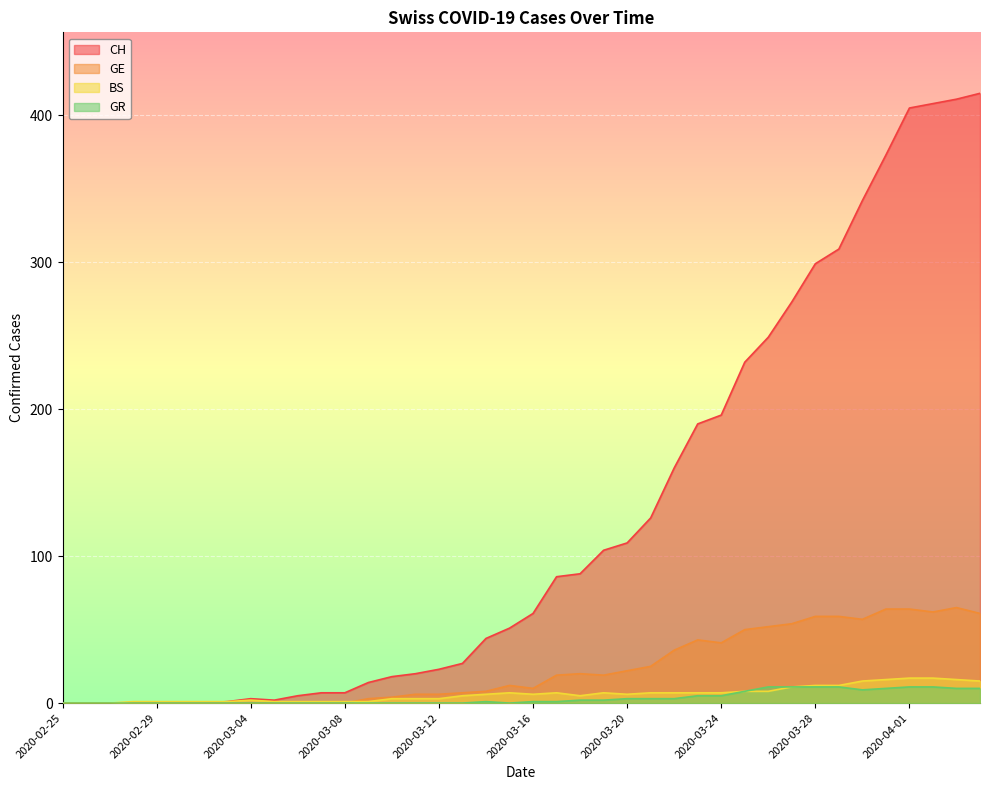

What position from the left is 2020-03-14?

19